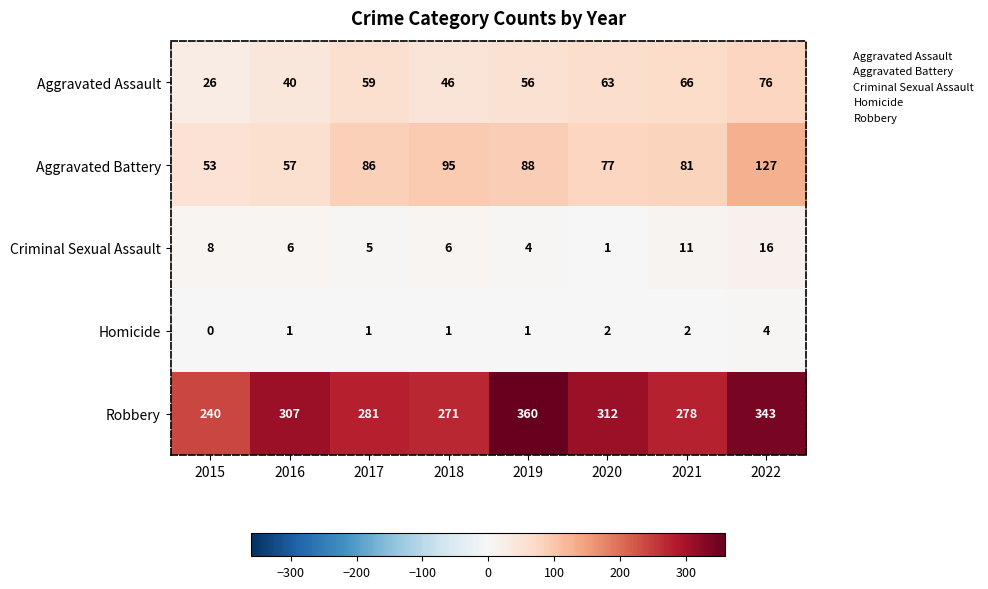

At which category is the sum across all series the highest?

2022